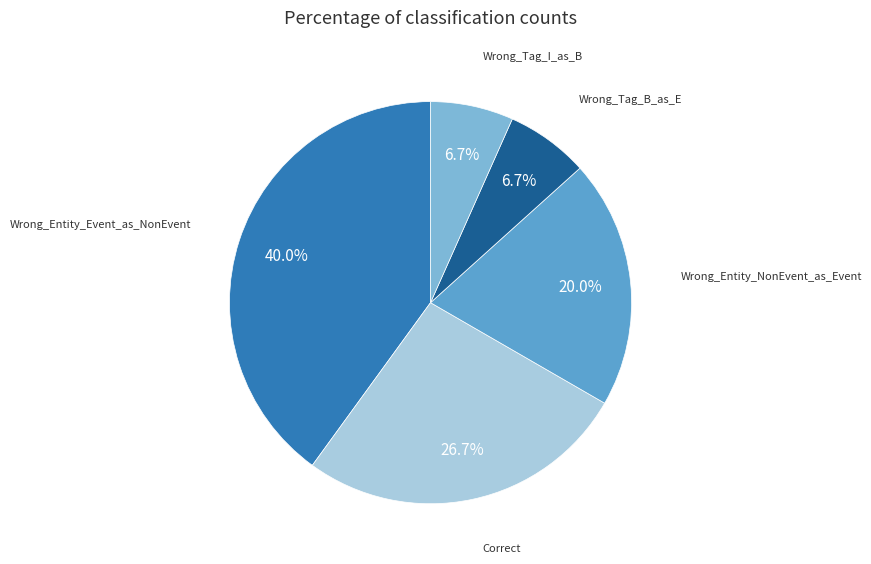

What portion of the pie excludes Wrong_Tag_I_as_B?

93.3%